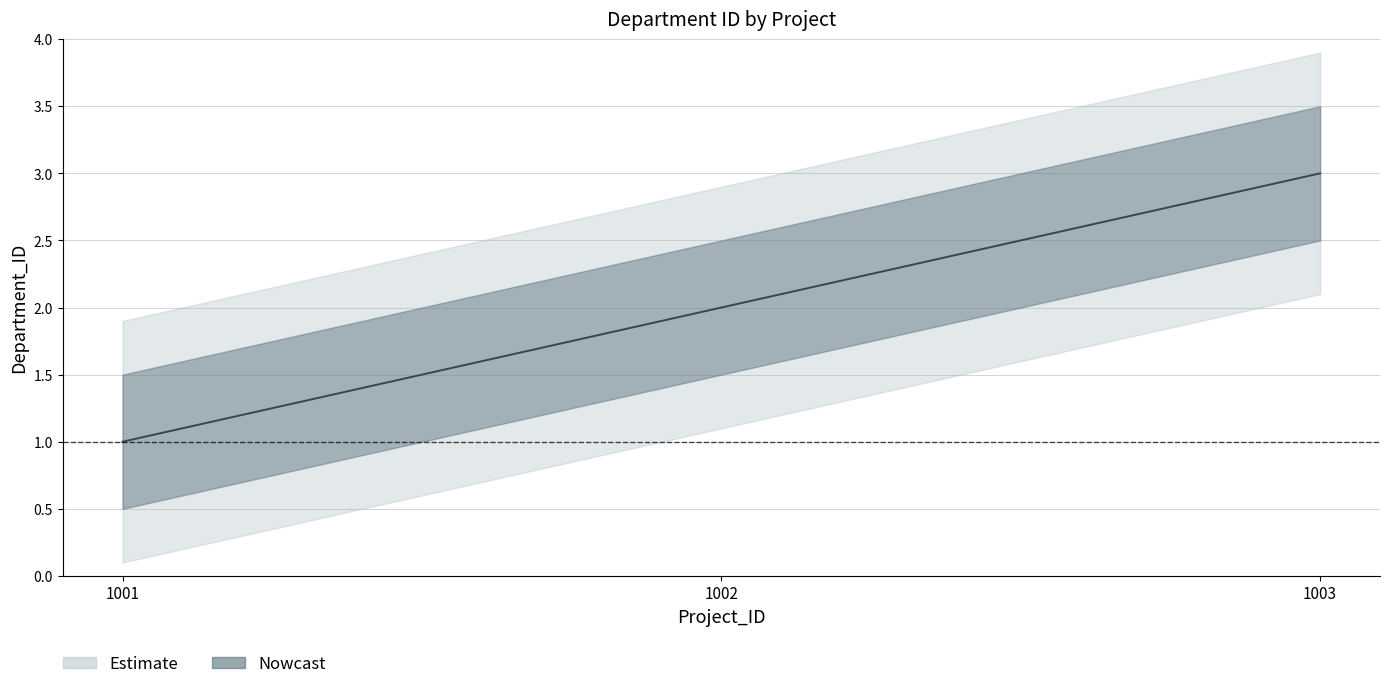

Rank the categories by value from lowest to highest.

1001, 1002, 1003